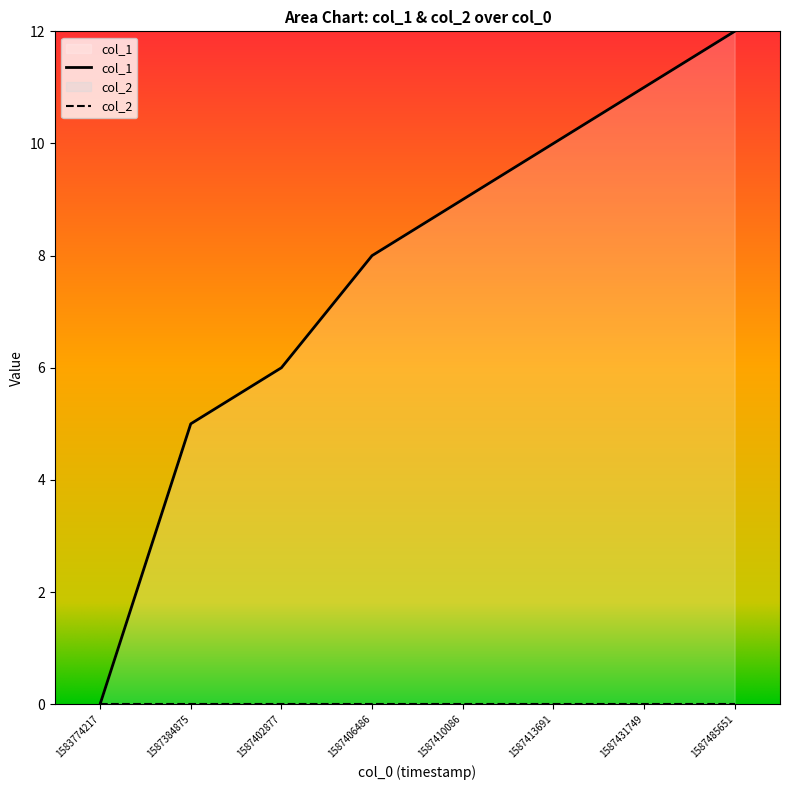

True or false: the data shows 2 at 1587384875.

False